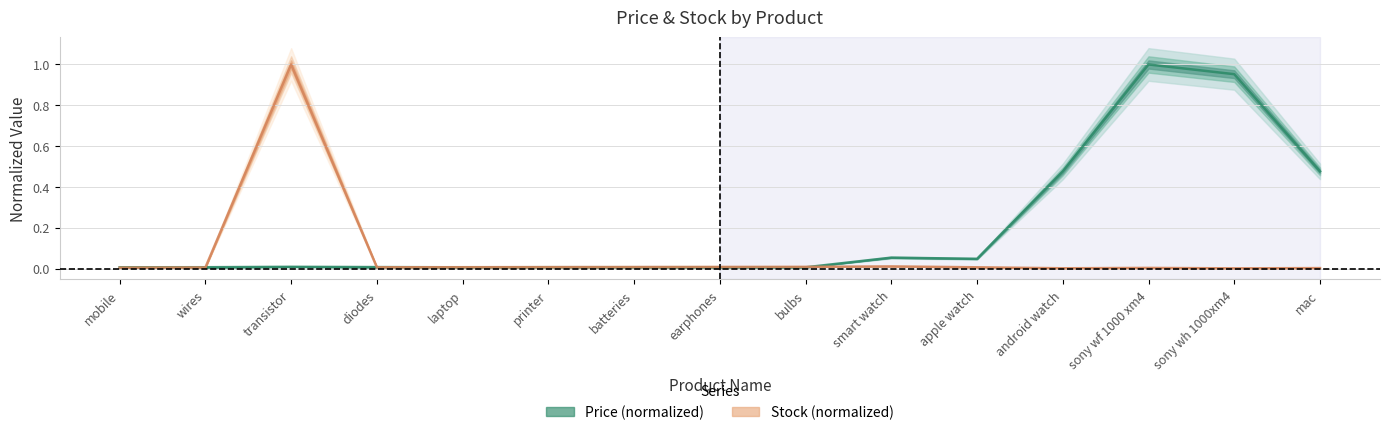

Does the chart display data point markers on the line(s)?

No